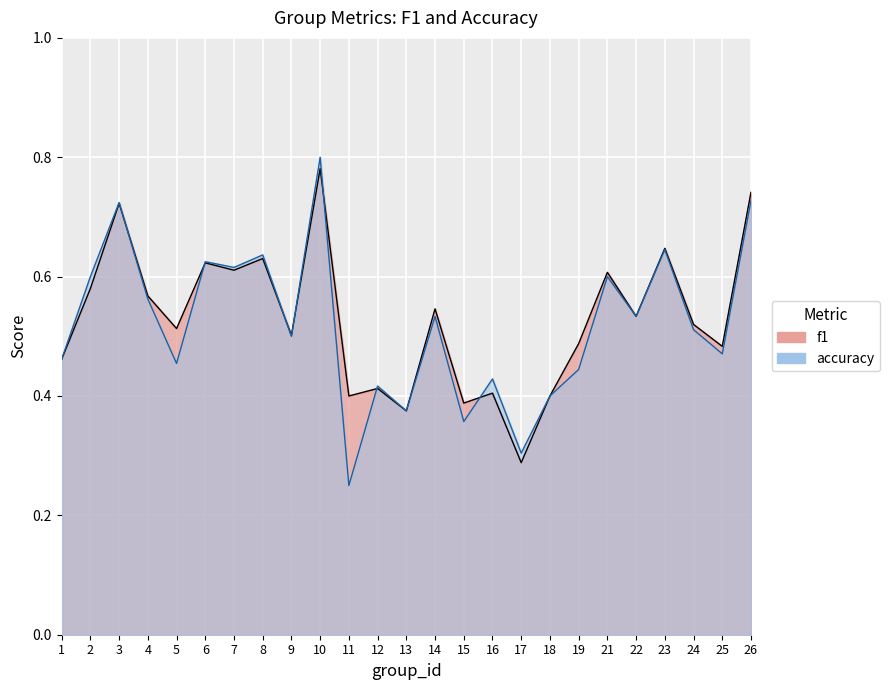

Which series ends up on top after the final intersection of f1 and accuracy?

accuracy